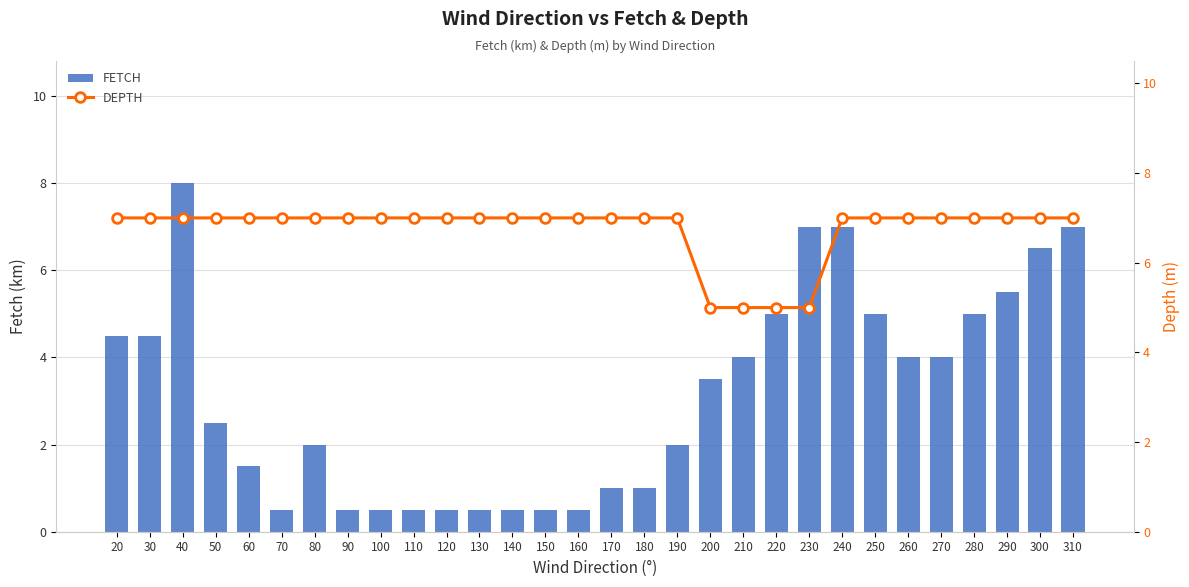

Between 100 and 270, which is larger?

270